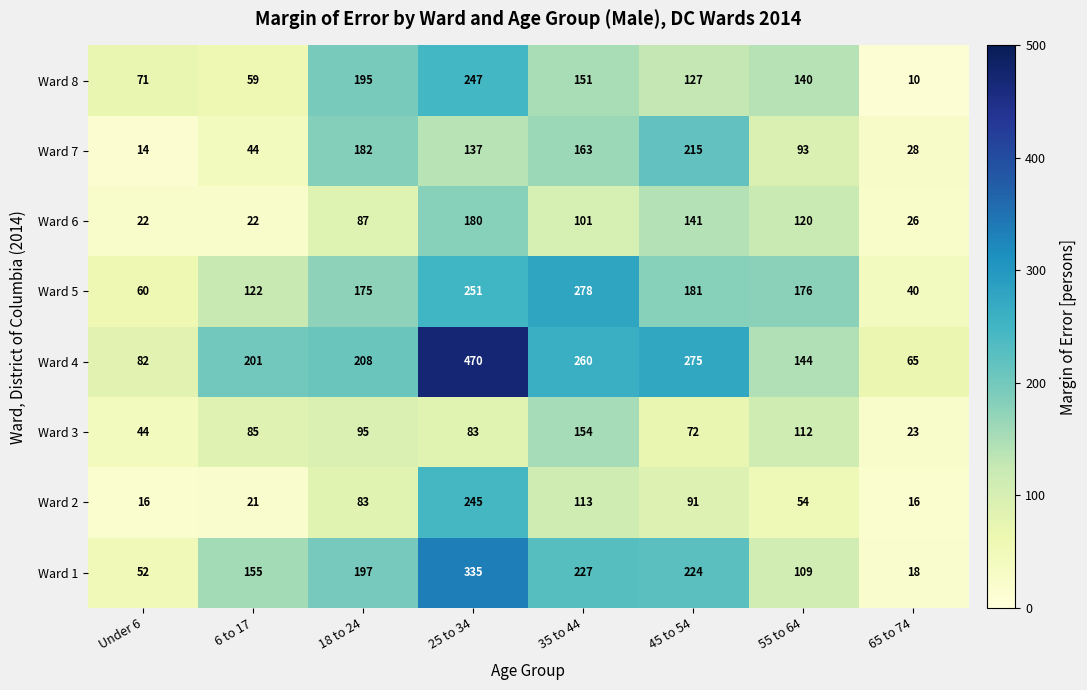

Which series has the largest range (max minus min)?

Ward 4